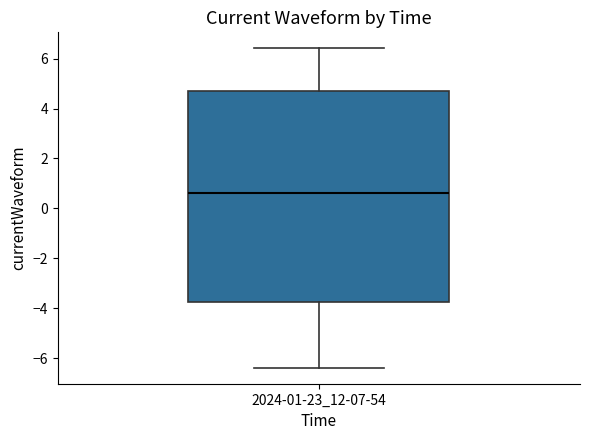

Read this box plot against the y-axis: the position of the median line, the range covered by the box, and the ends of both whiskers. The values are not printed on the chart, so give them approximately, as read against the axis.

median 0.6, box -3.8 to 4.8, whiskers -6.4 to 6.4